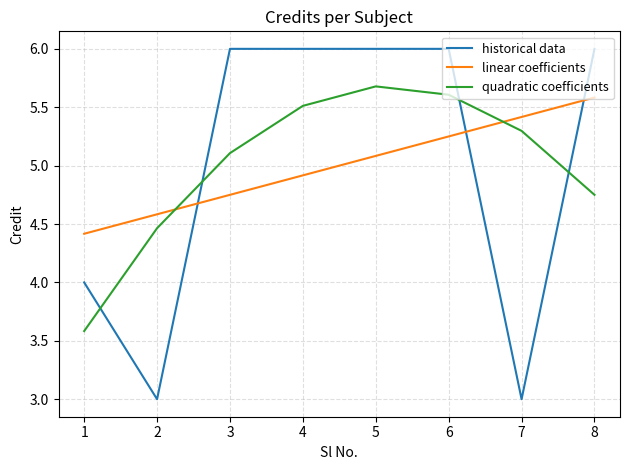

Is the value of historical data at 3 greater than the value of quadratic coefficients at 7?

Yes